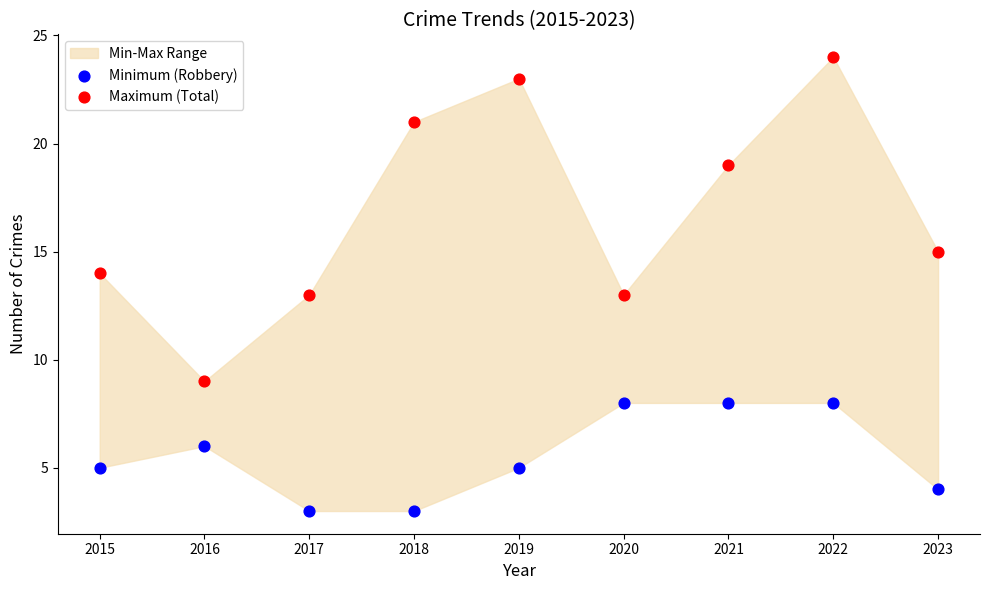

In the Maximum (Total) series, what Y value is closest to 16?

15